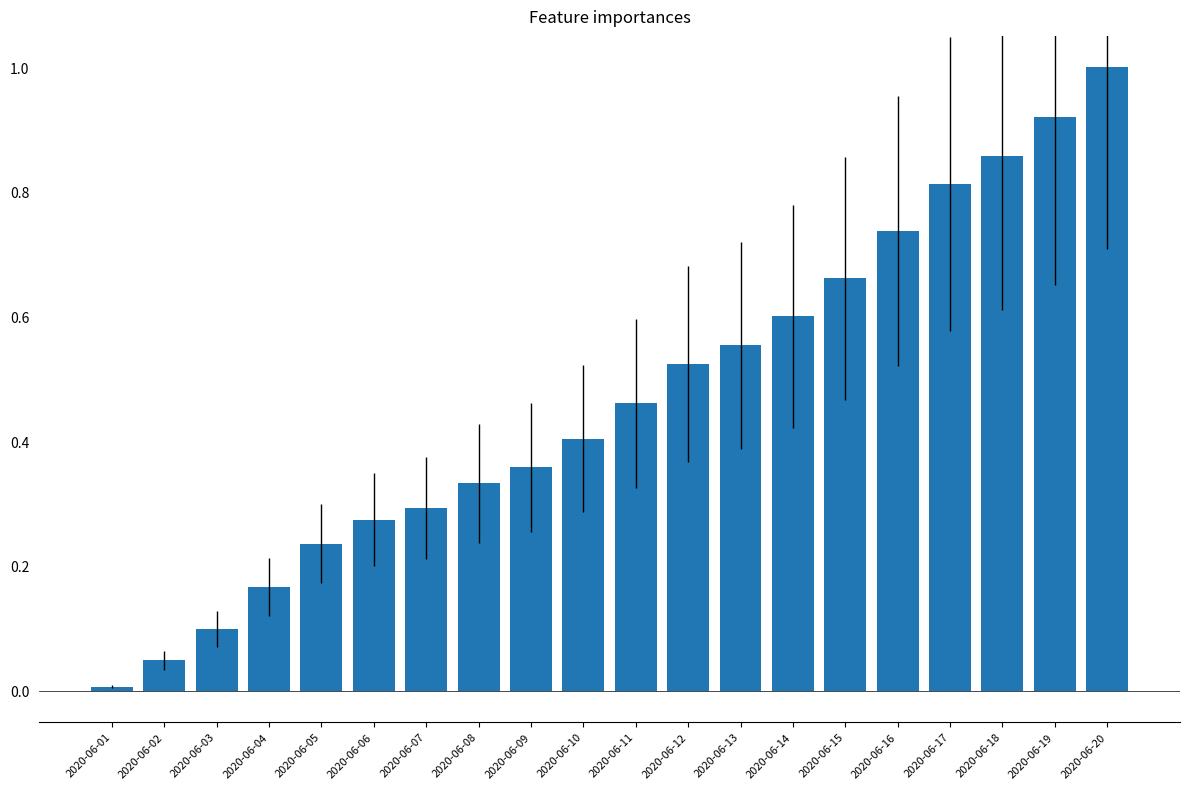

Which label corresponds to the largest value in the chart?

2020-06-20